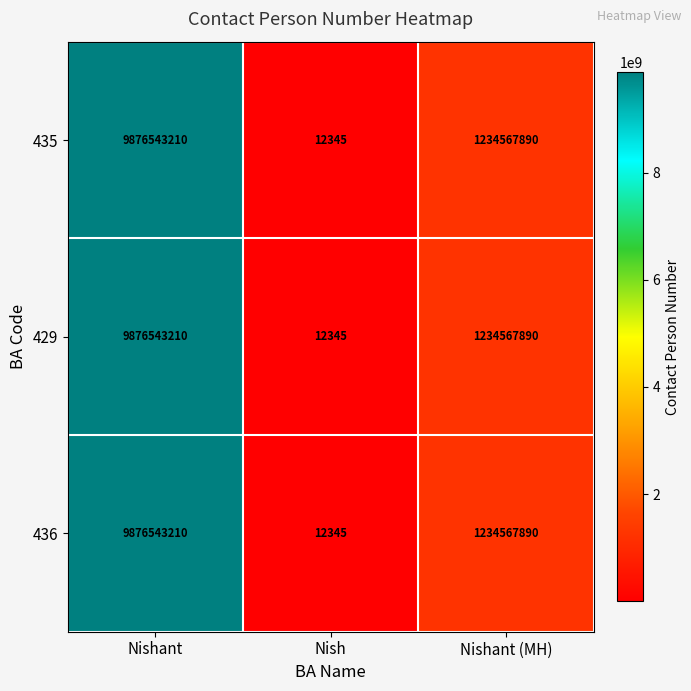

Which category has the highest value in the 436 series?

Nishant